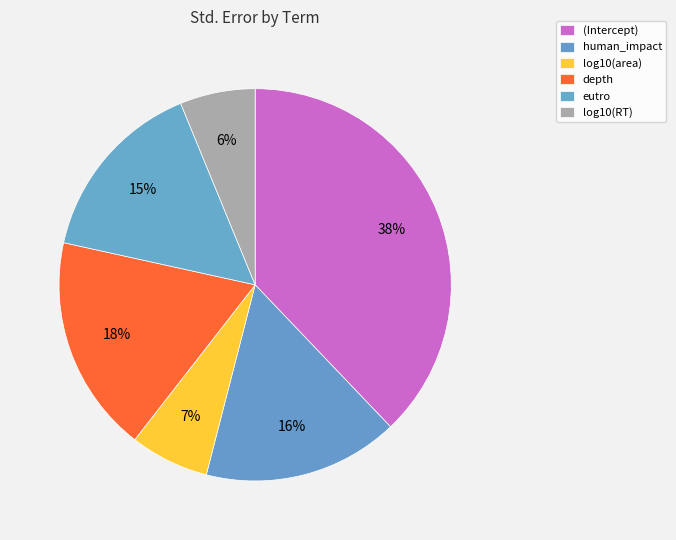

The depth slice represents 18% of the pie. True or false?

True